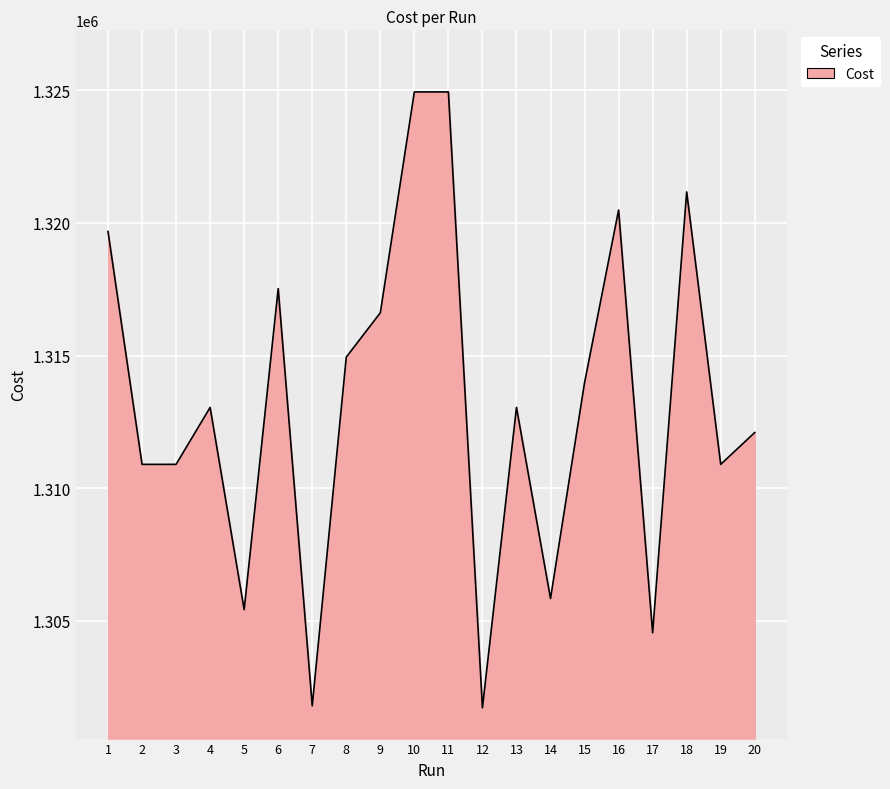

Where is the first local maximum?

4